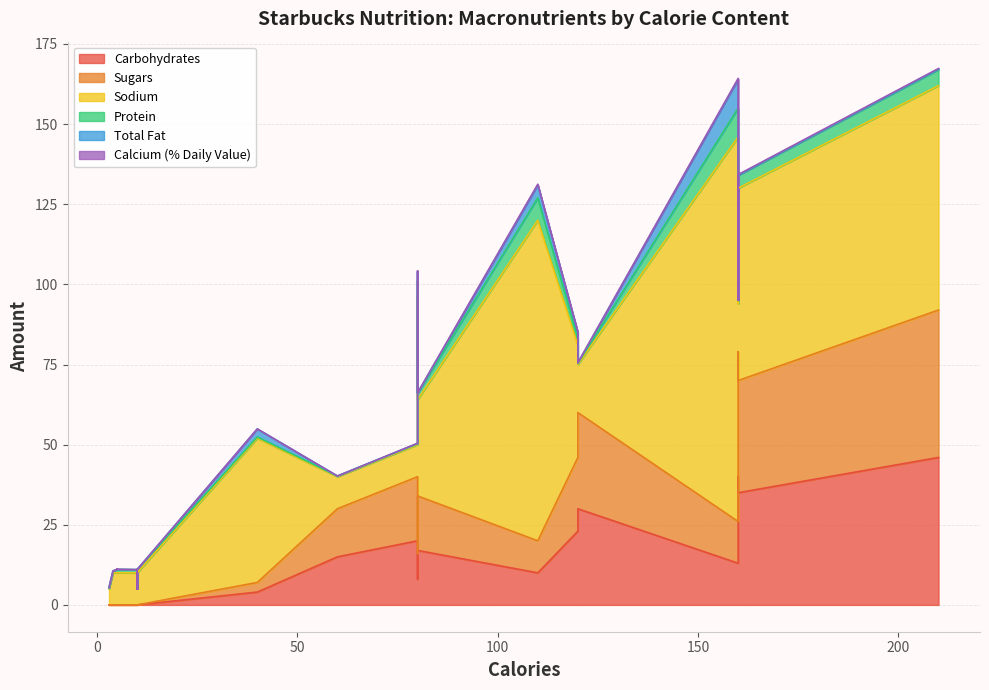

List the labels in order of Calcium (% Daily Value) value, largest first.

18, 19, 17, 38, 39, 37, 36, 3, 11, 15, 33, 34, 35, 0, 1, 2, 4, 5, 6, 7, 8, 9, 10, 12, 13, 14, 16, 20, 21, 22, 23, 24, 25, 26, 27, 28, 29, 30, 31, 32